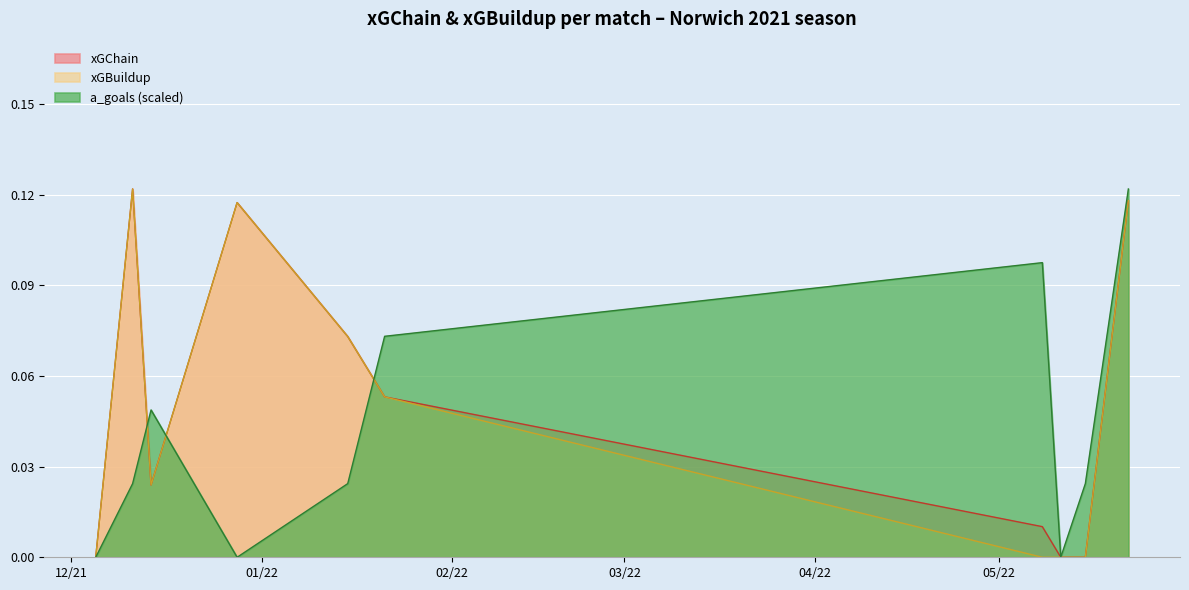

True or false: xGChain has a value of 0.0 at 2022-05-11.

True